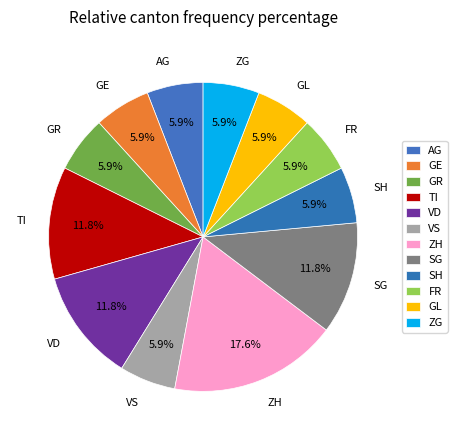

Which slice is the largest?

ZH